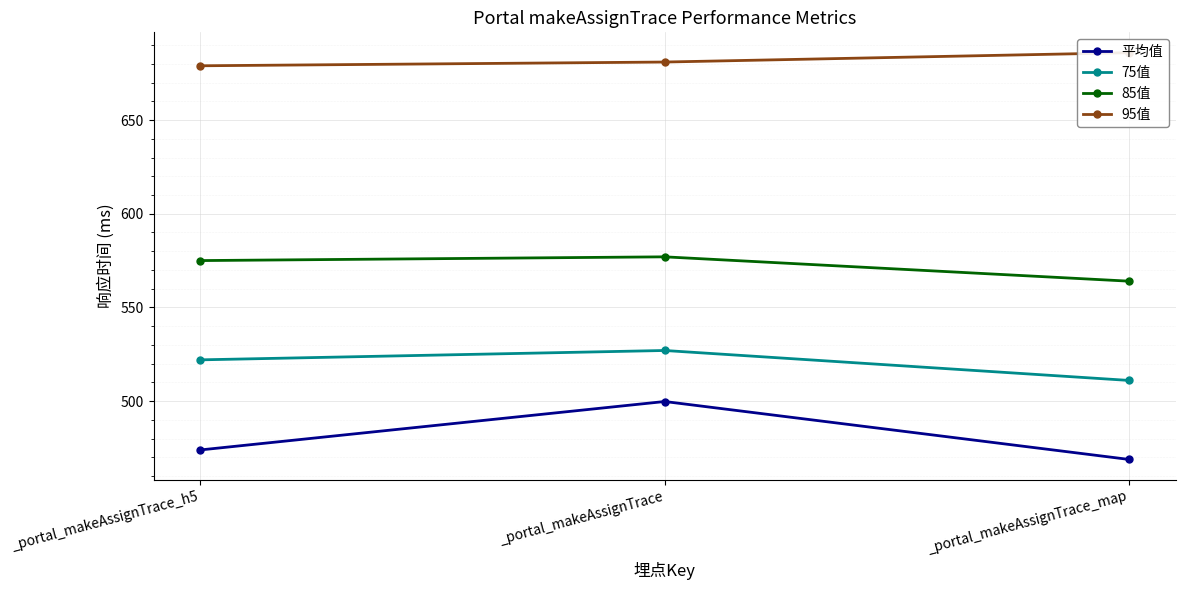

Which label corresponds to the largest value in the chart?

_portal_makeAssignTrace_map